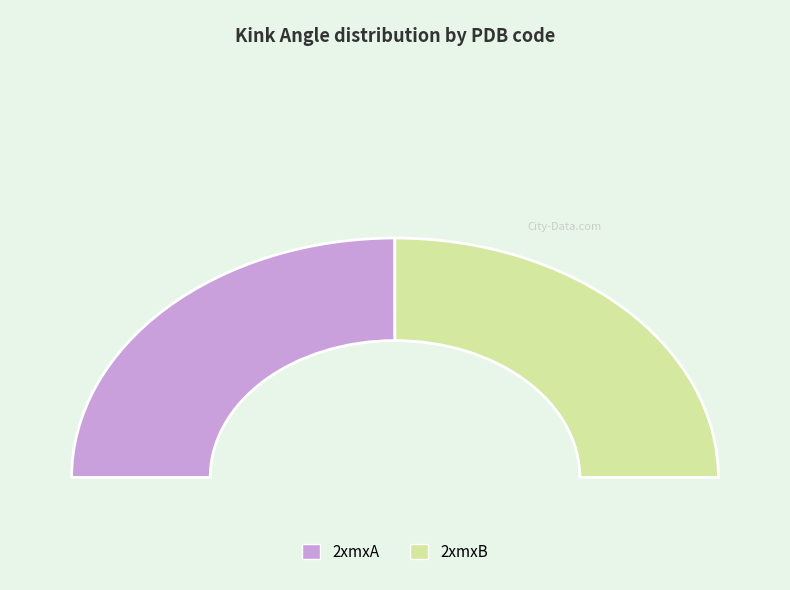

What portion of the pie excludes 2xmxB?

50.0%